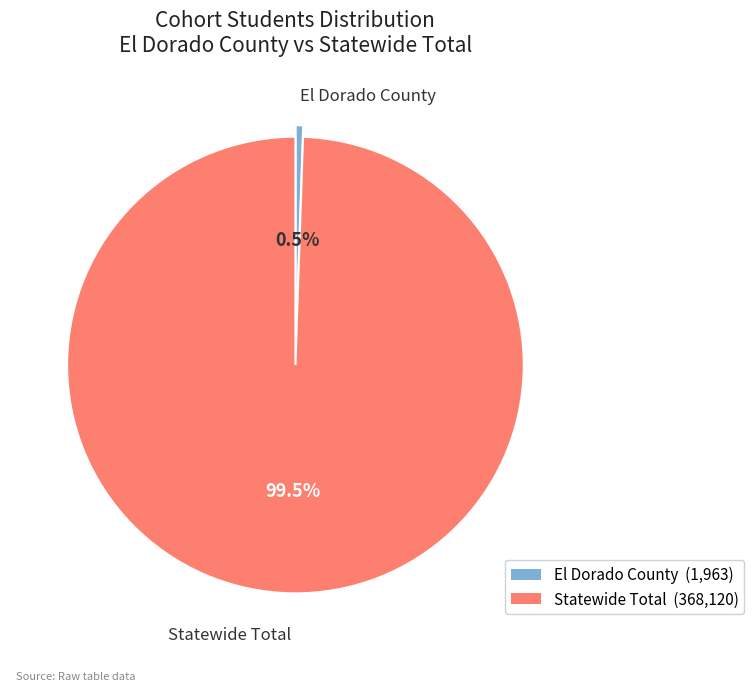

Is El Dorado County the majority of the pie?

No